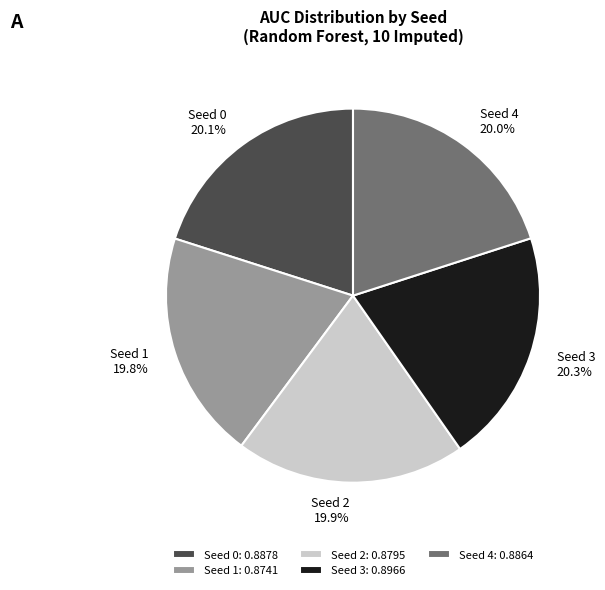

What portion of the pie excludes Seed 0: 0.8878?

79.9%